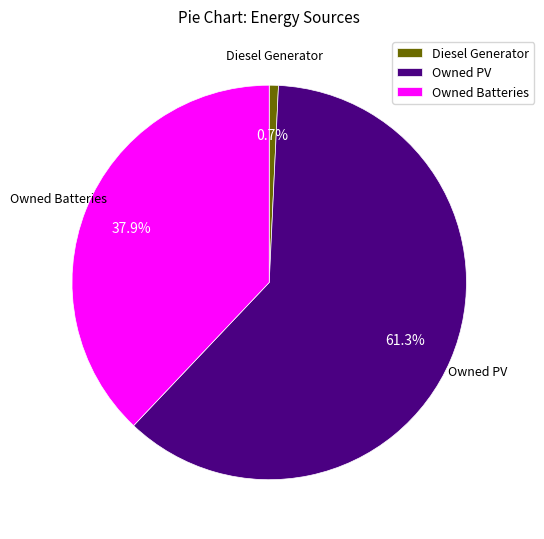

Is it true that Owned Batteries is 38% of the pie?

True